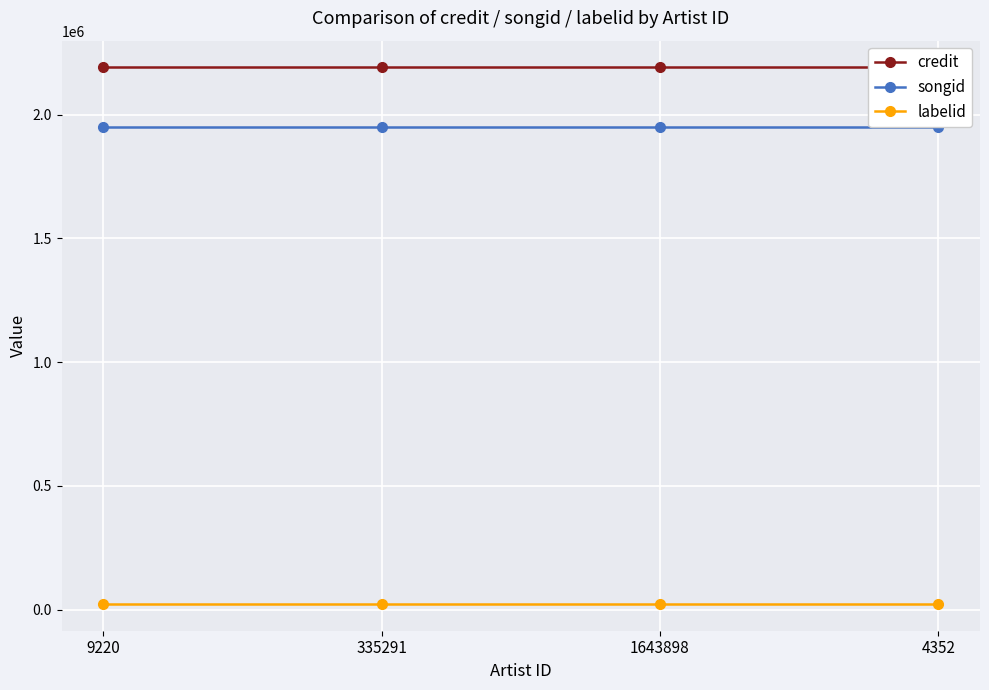

What is the difference between the highest and lowest values at 335291?

2167841